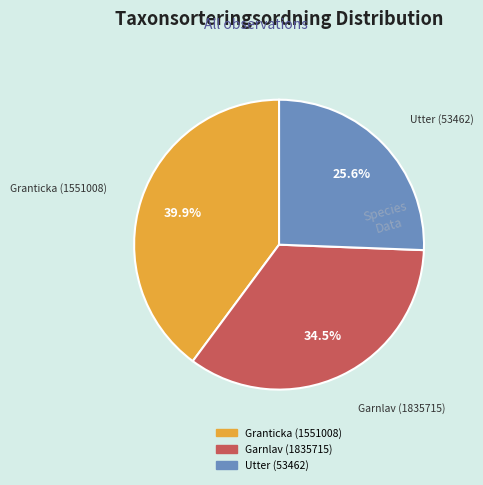

What is the ratio of the value at Granticka (1551008) to the value at Utter (53462)?

1.6